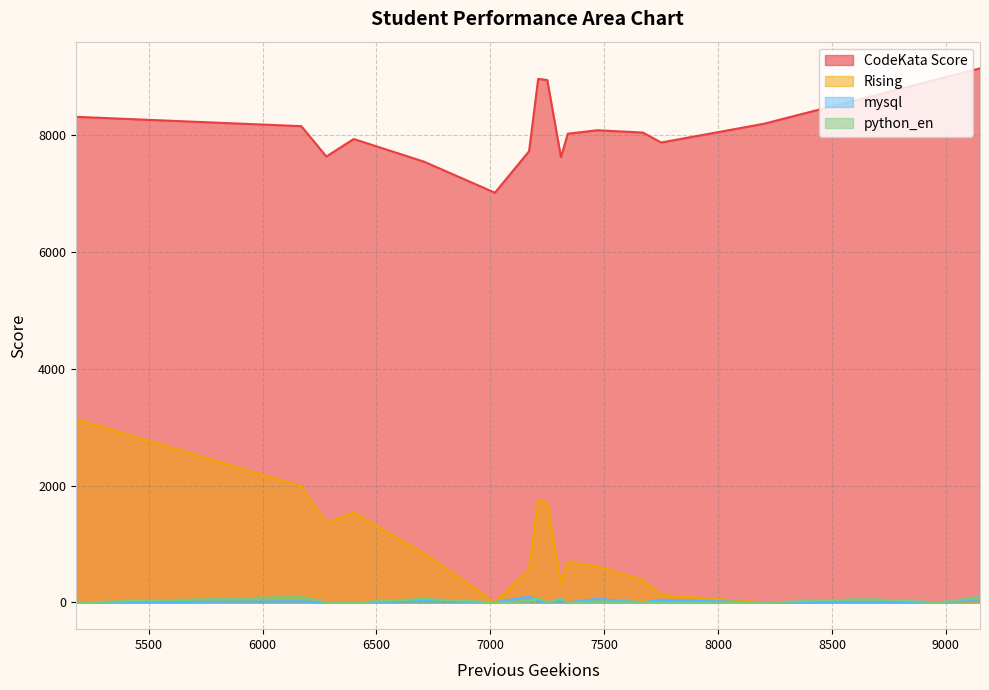

True or false: mysql and Rising intersect in this chart.

True